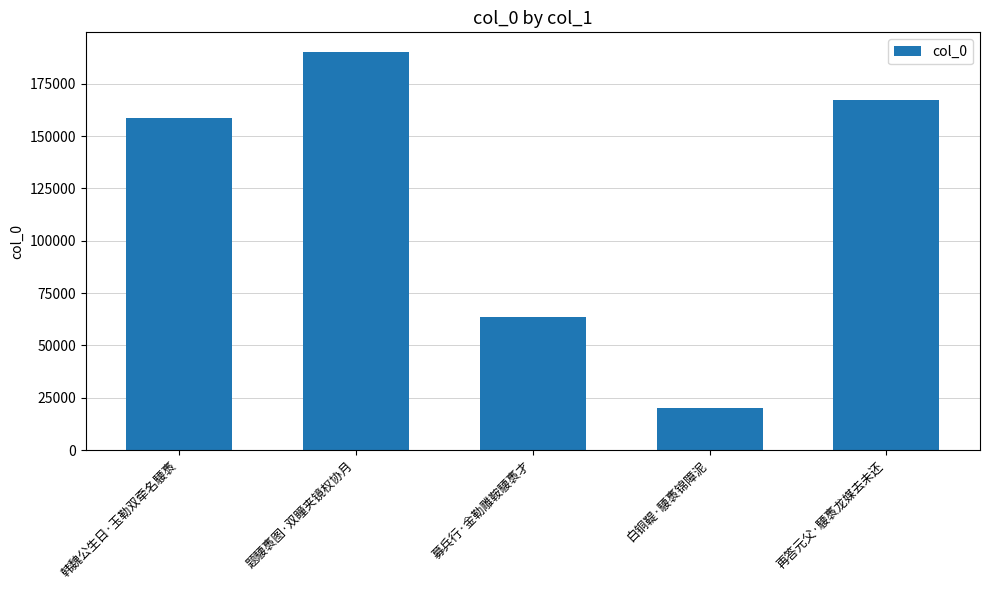

True or false: the data shows 42310 at 募兵行·金勒雕鞍騕褭才.

False